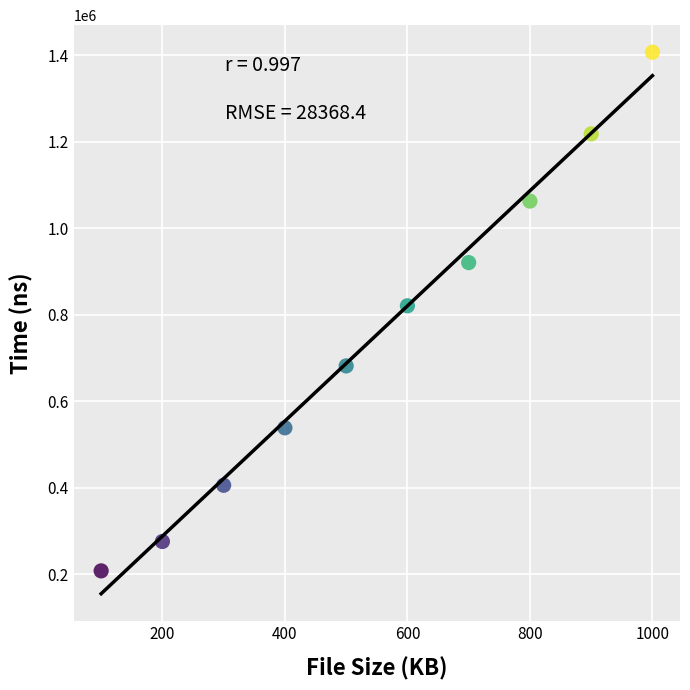

What is the range of X values (max minus min)?

900